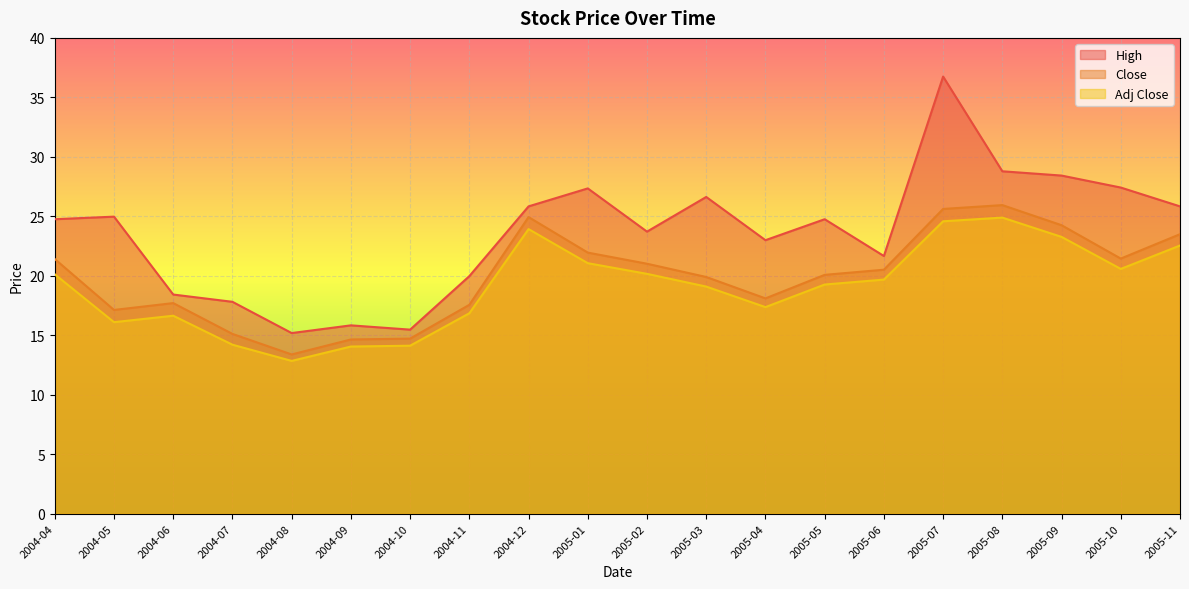

The value of Adj Close at 2005-03 is 19.1. True or false?

True